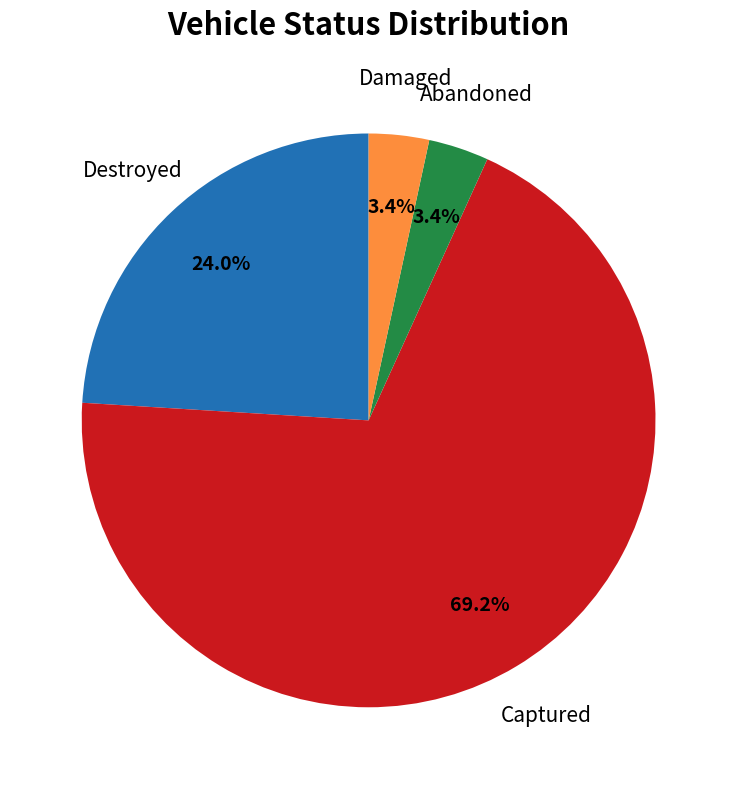

To the nearest percent, what is the average slice percentage?

25%